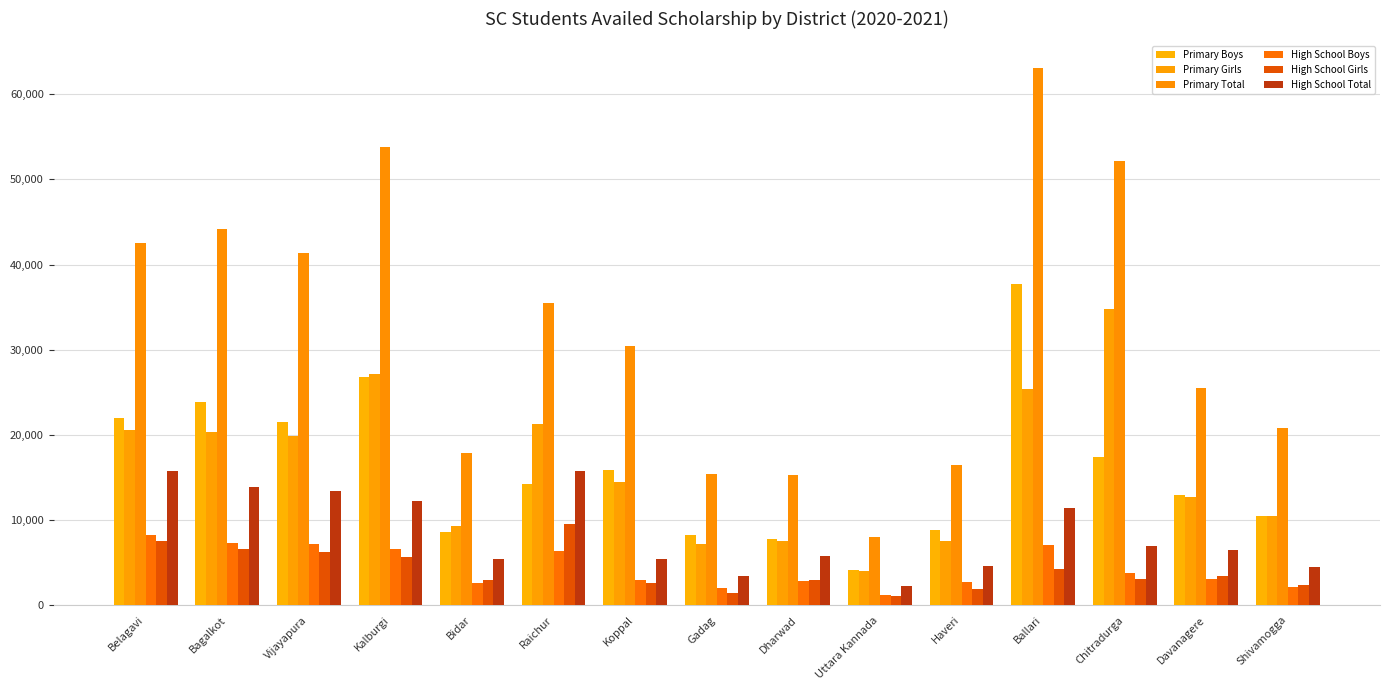

Are the bars horizontal?

No